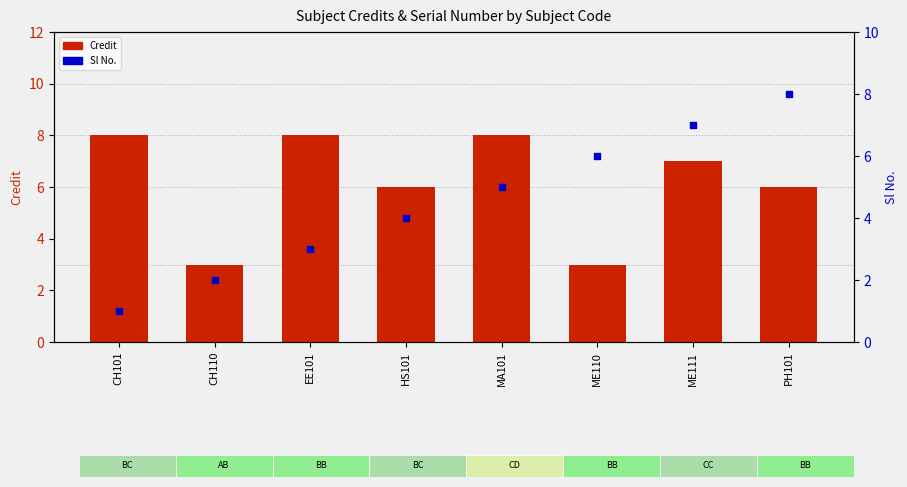

At which category is the sum across all series the highest?

ME111